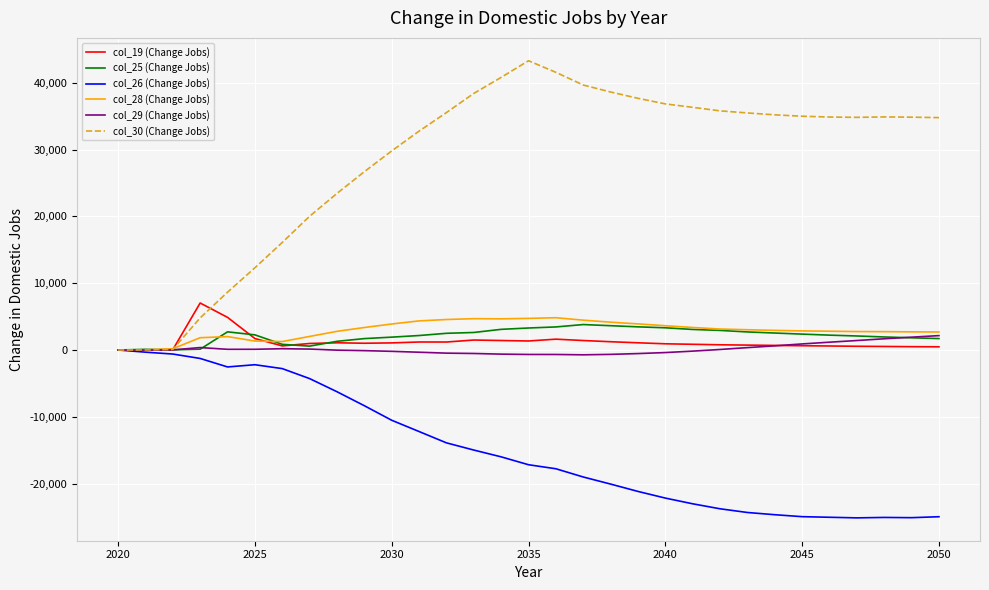

Which series has the widest spread of values?

col_30 (Change Jobs)